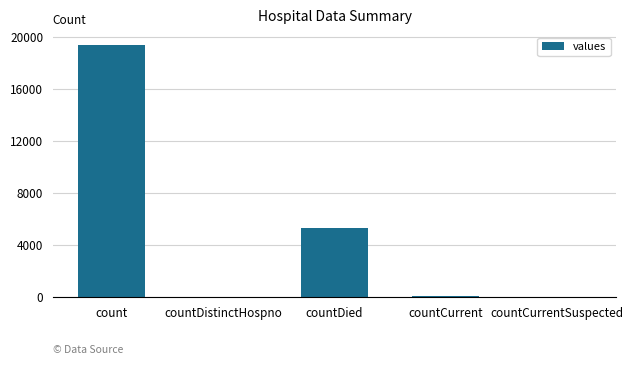

How many distinct data groups are displayed?

1